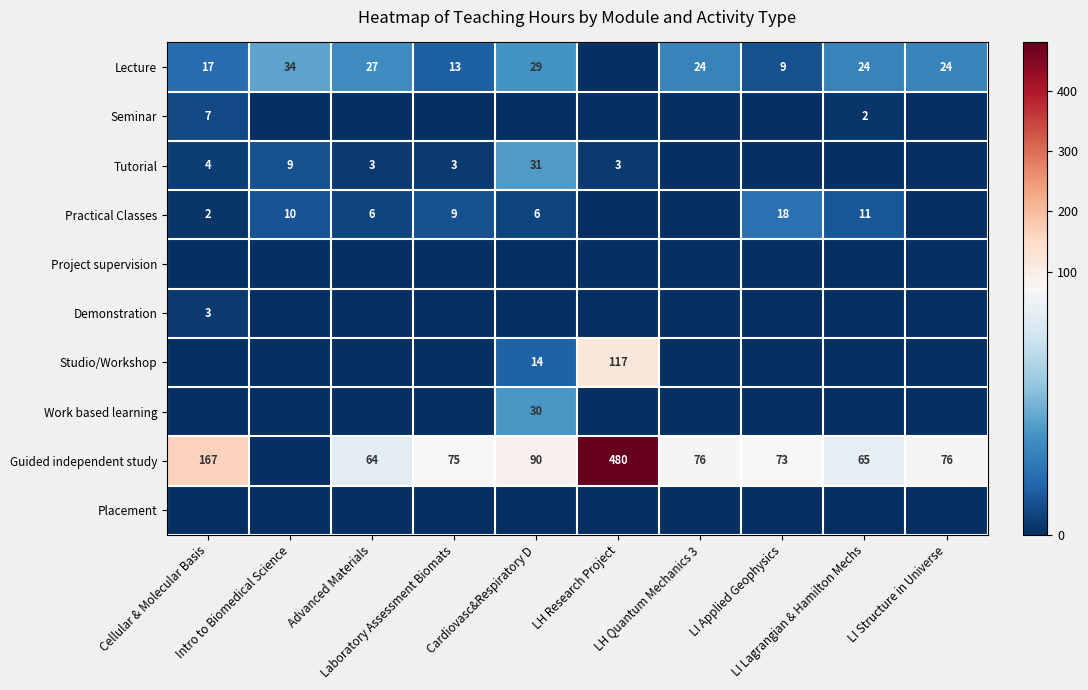

What is the highest value of the Work based learning series?

30